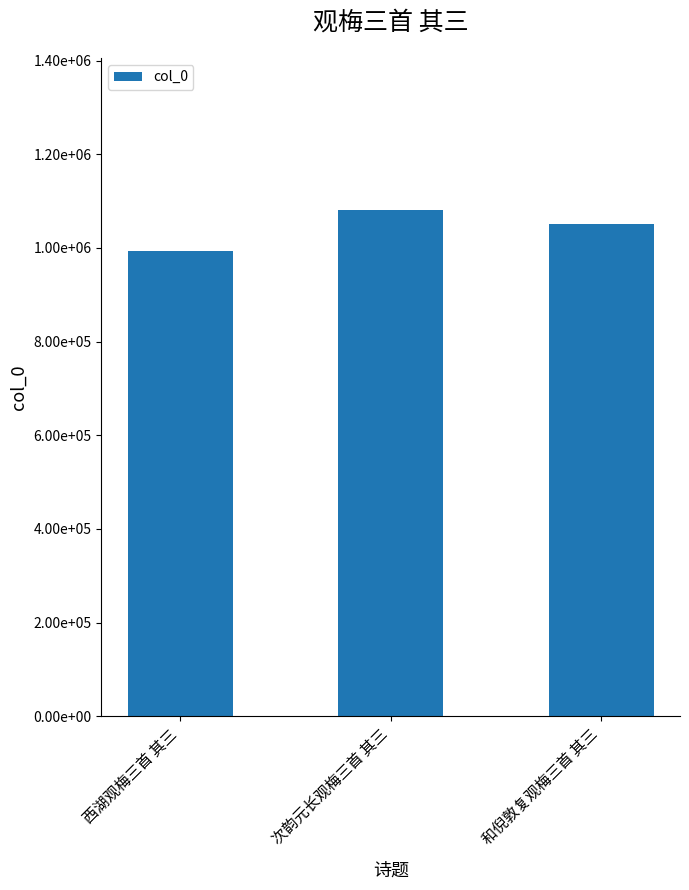

Rank the categories by value from lowest to highest.

西湖观梅三首 其三, 和倪敦复观梅三首 其三, 次韵元长观梅三首 其三